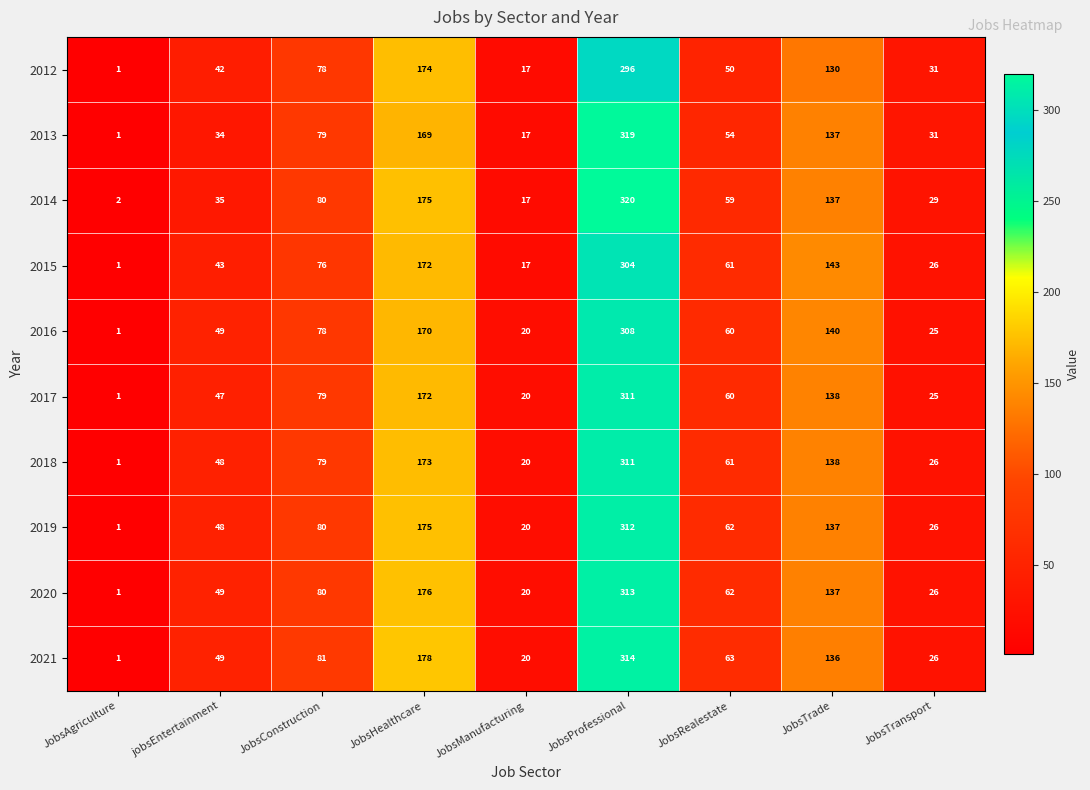

Which series changed the most between JobsConstruction and JobsTrade?

2015